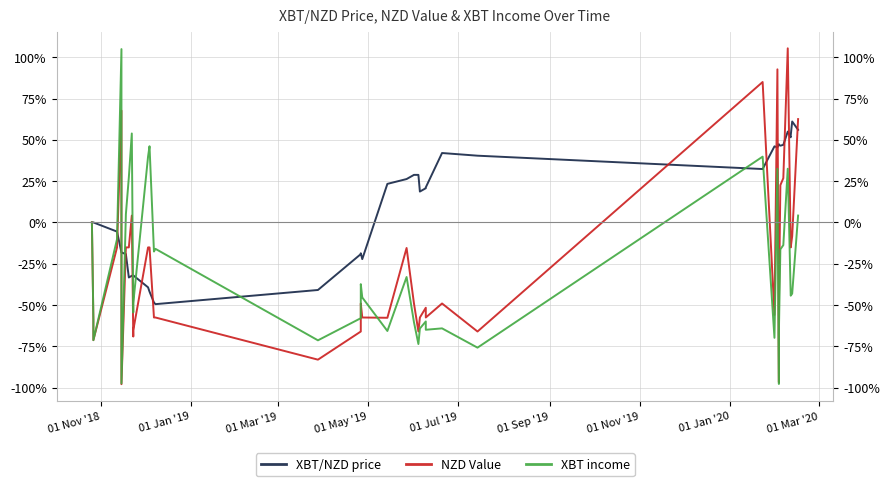

Which series has the largest total across all categories?

XBT/NZD price